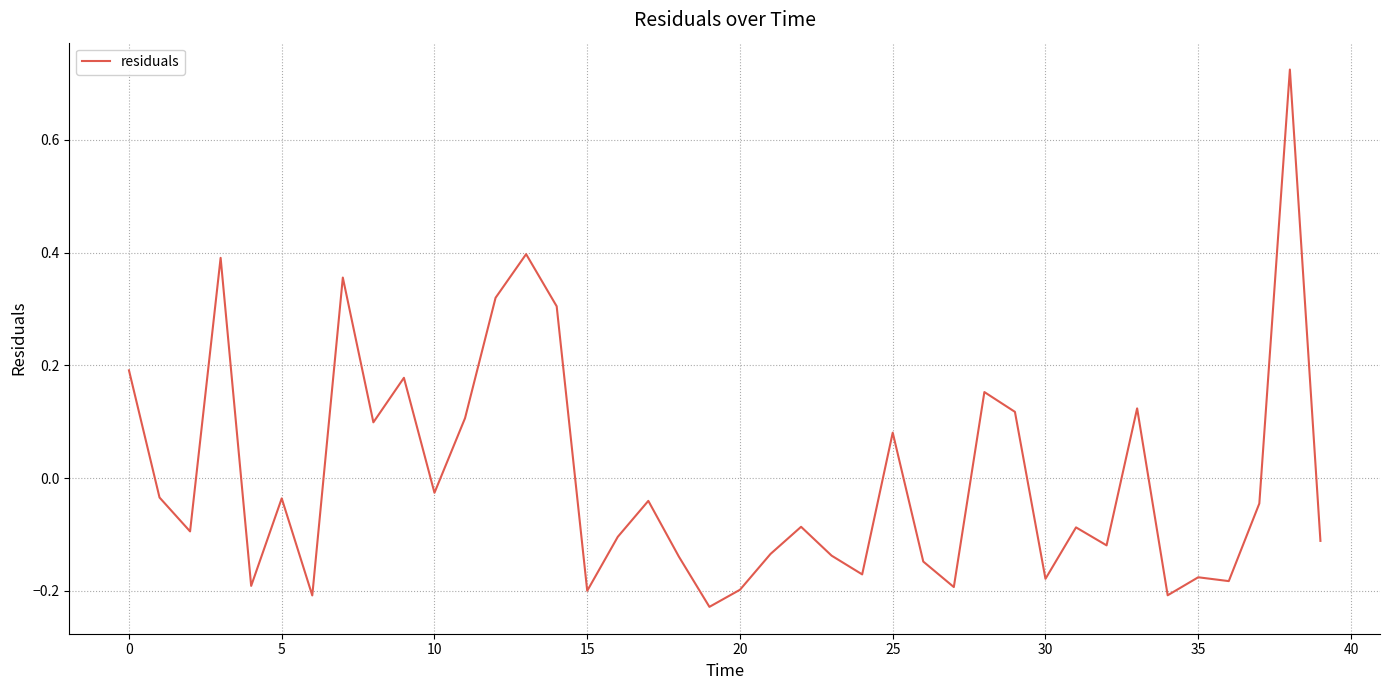

What is the difference between the maximum and minimum values?

1.0